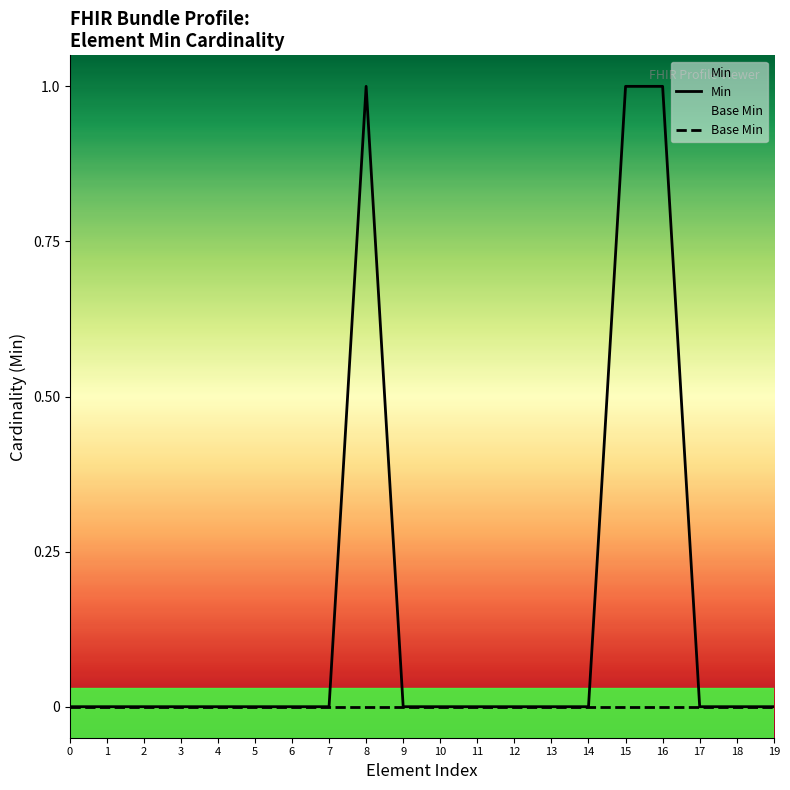

What is the difference between the maximum and minimum values in the Min series?

1